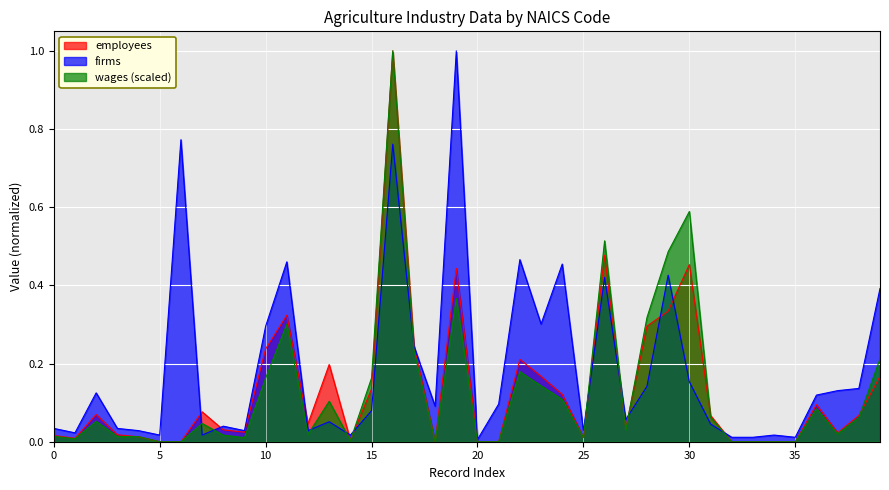

At which label does firms reach its minimum?

20